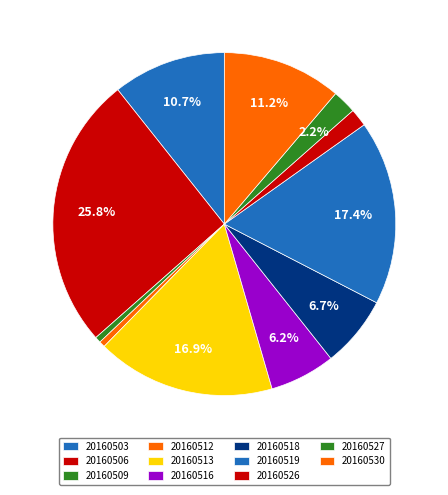

How many slices are in this pie chart?

11